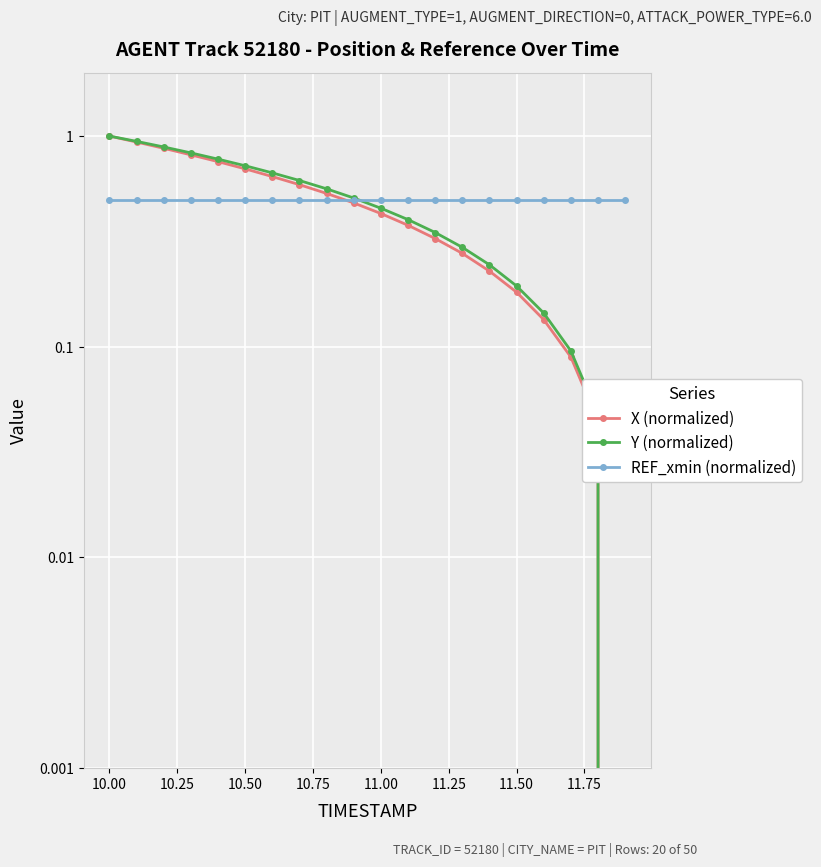

True or false: Y (normalized) and X (normalized) intersect in this chart.

False